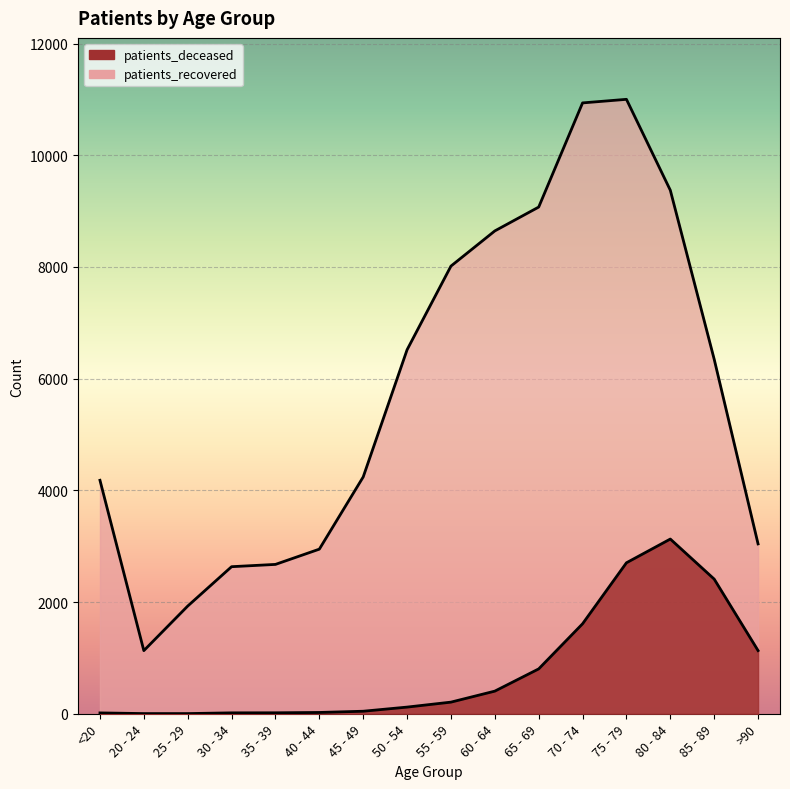

Rank the series at 60 - 64 from lowest to highest value.

patients_deceased, patients_recovered